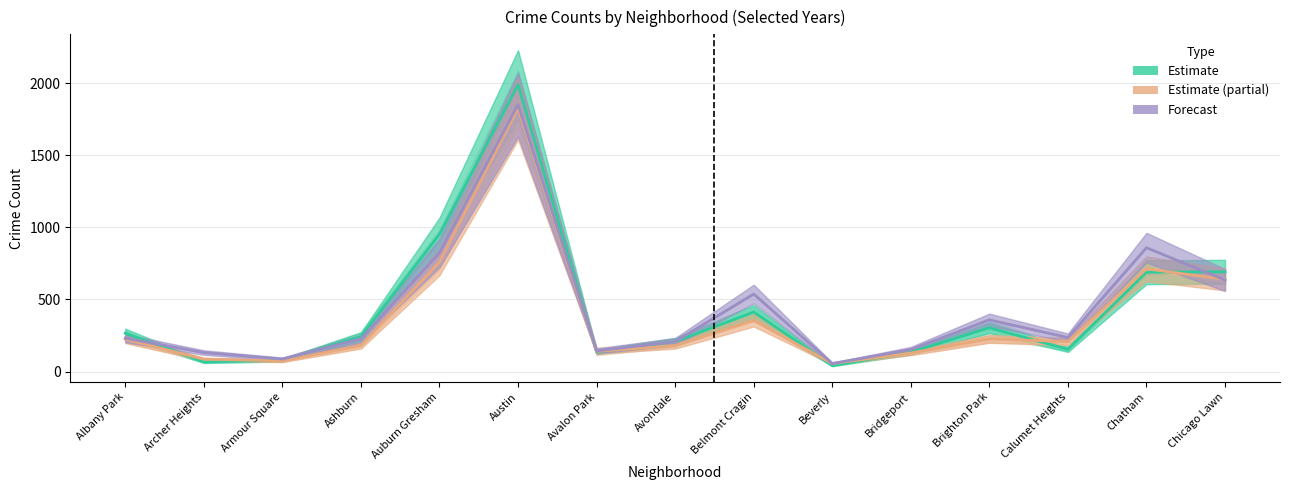

How many interior local valleys does the Estimate (partial) series have?

4